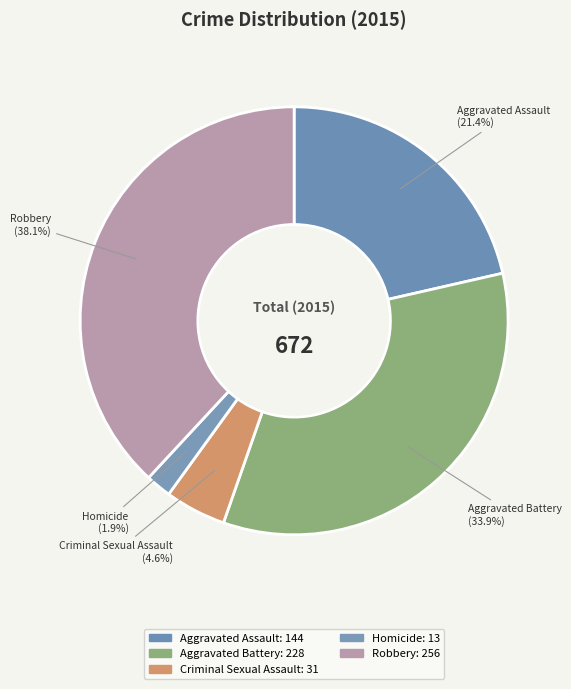

How many slices are in this pie chart?

5